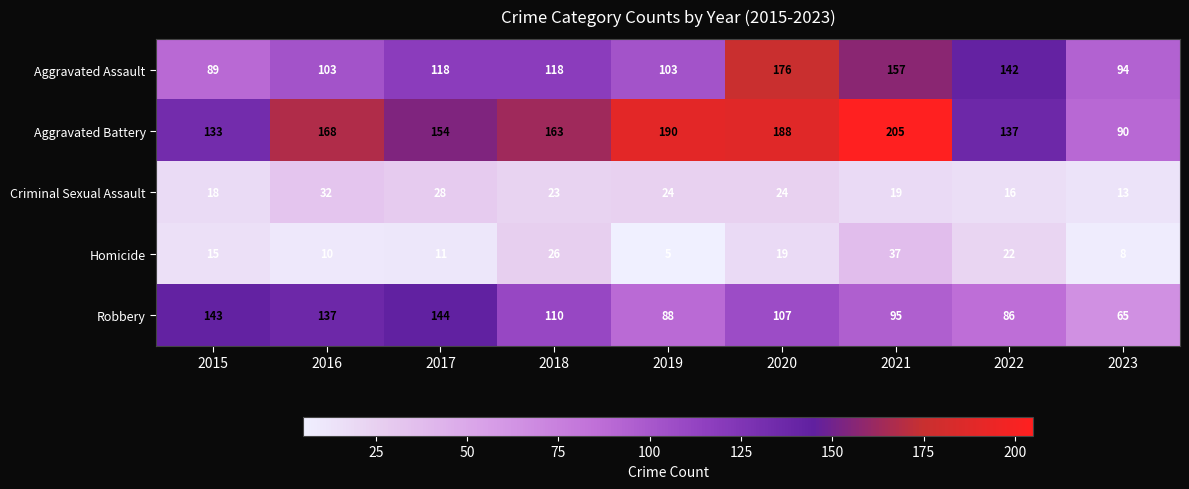

Which series changed the most between 2016 and 2019?

Robbery